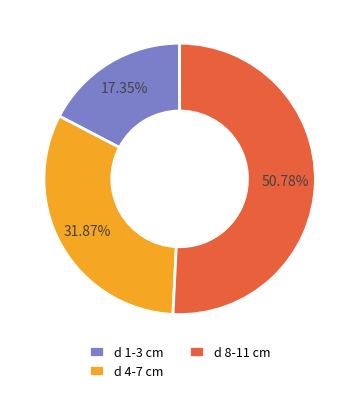

Between d 8-11 cm and d 4-7 cm, which is larger?

d 8-11 cm